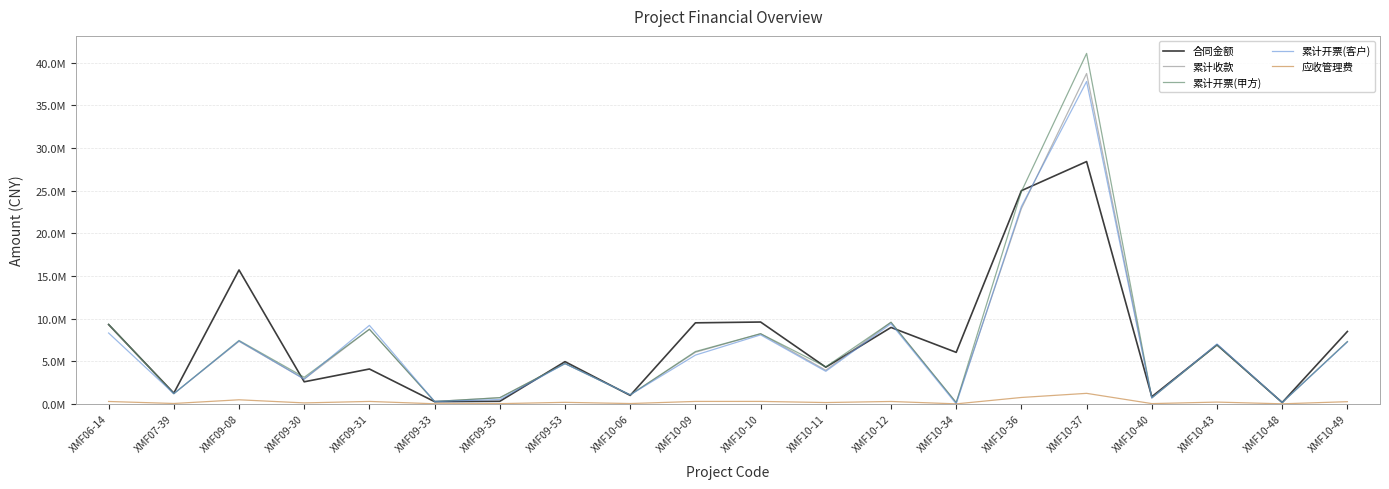

True or false: 累计开票(甲方) and 累计开票(客户) intersect in this chart.

True